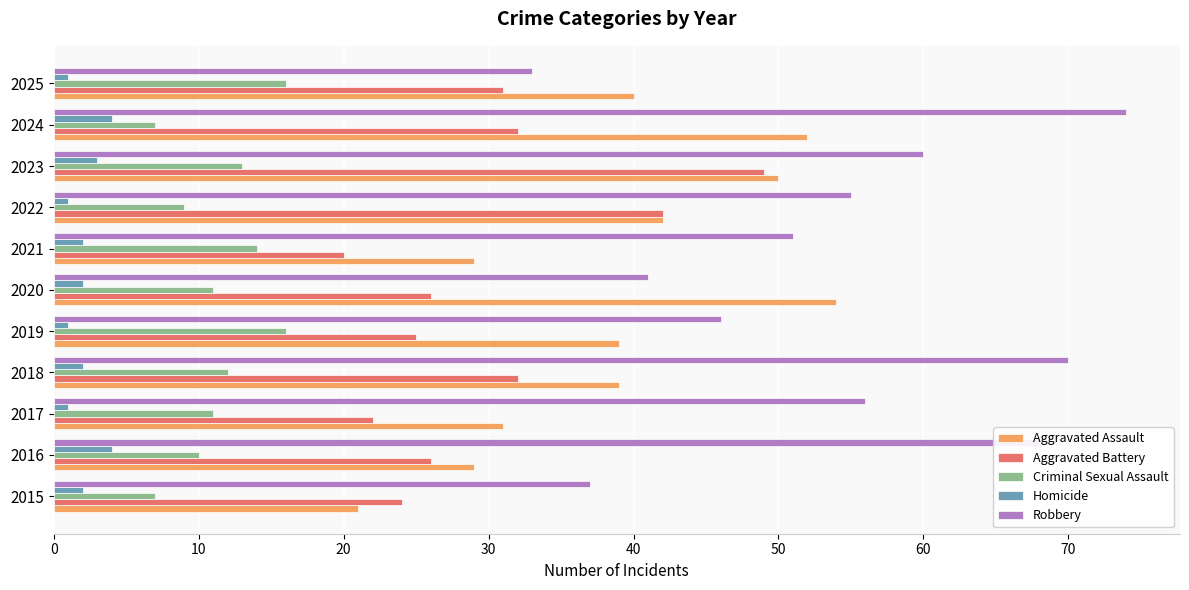

The value of Aggravated Battery at 2023 is 49. True or false?

True